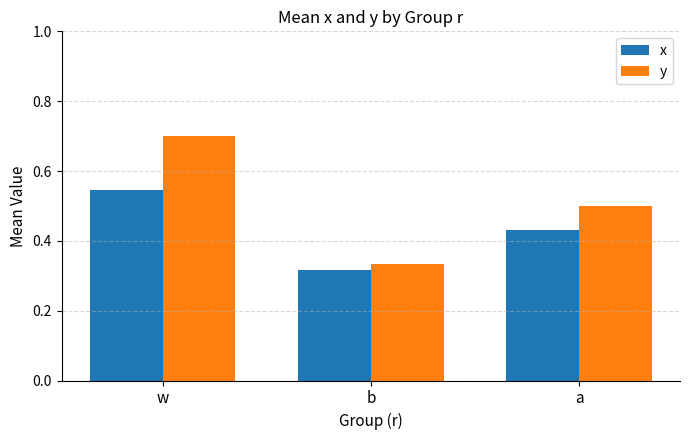

List the series in order of their peak value, lowest first.

x, y